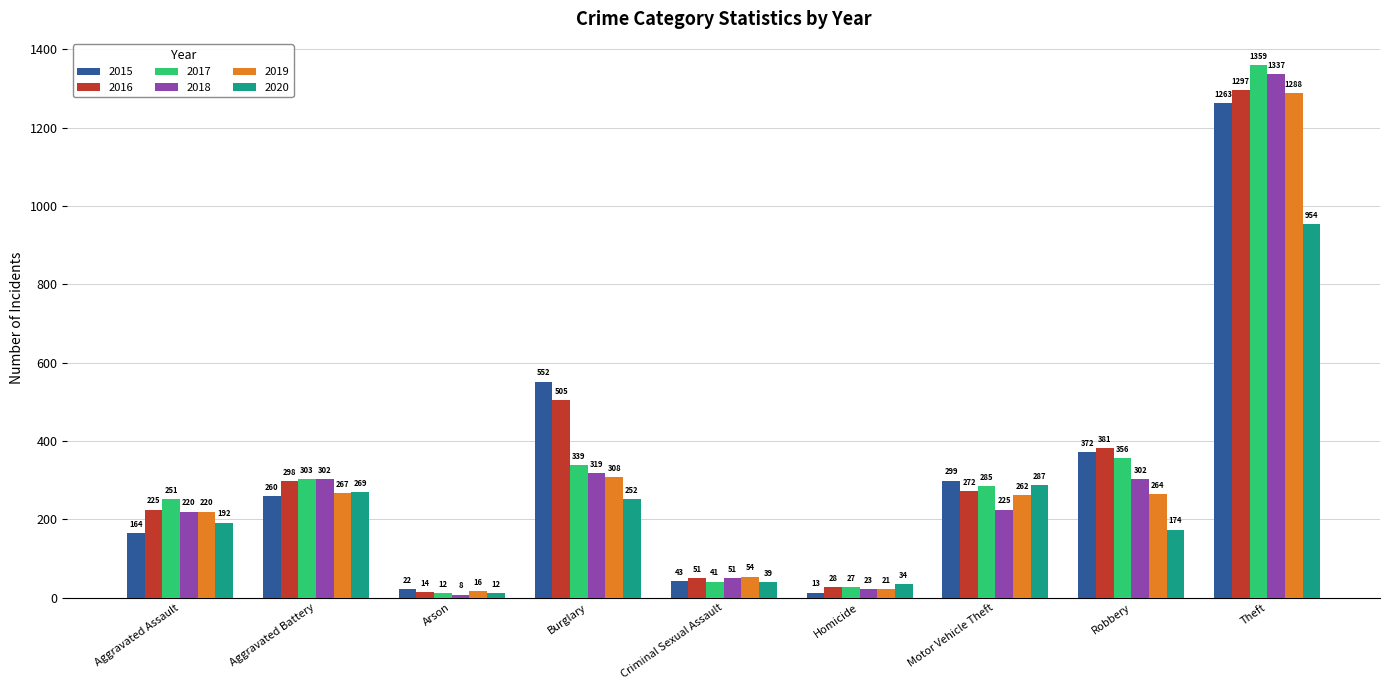

Which category has the highest value in the 2018 series?

Theft